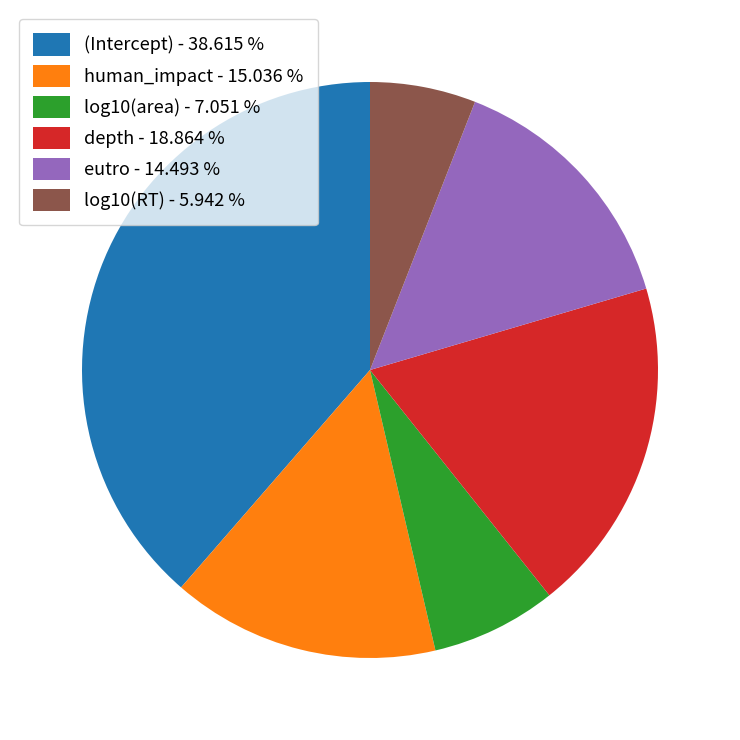

The human_impact slice represents 9% of the pie. True or false?

False